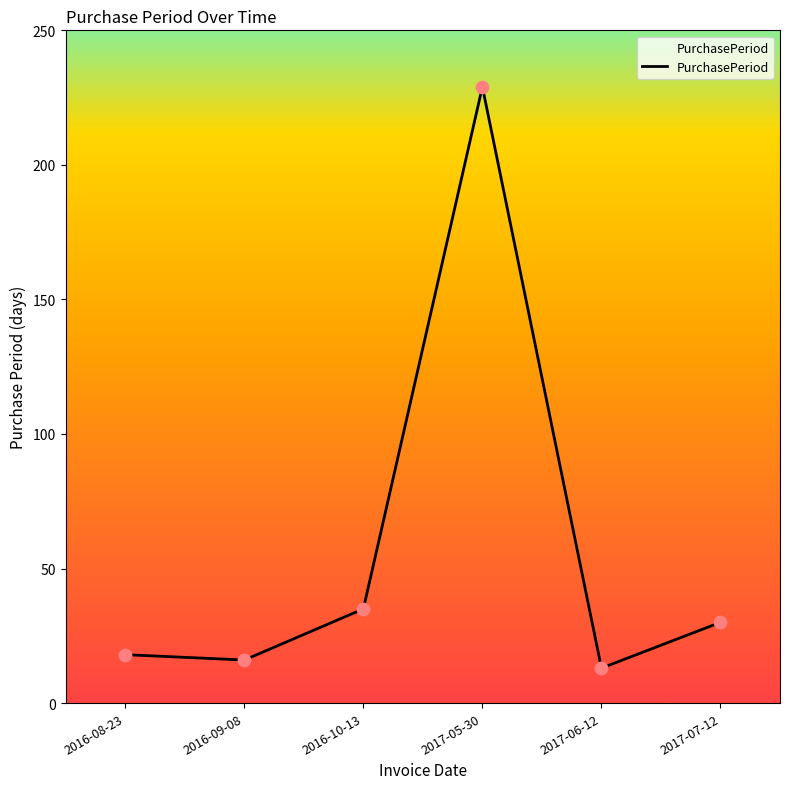

What is the change in value from 2016-08-23 to 2017-05-30?

+211